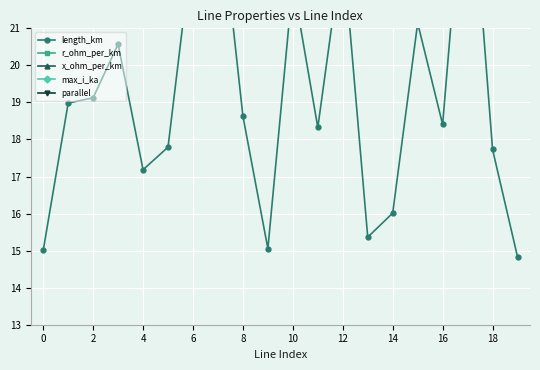

What is the minimum value shown in the chart?

14.8